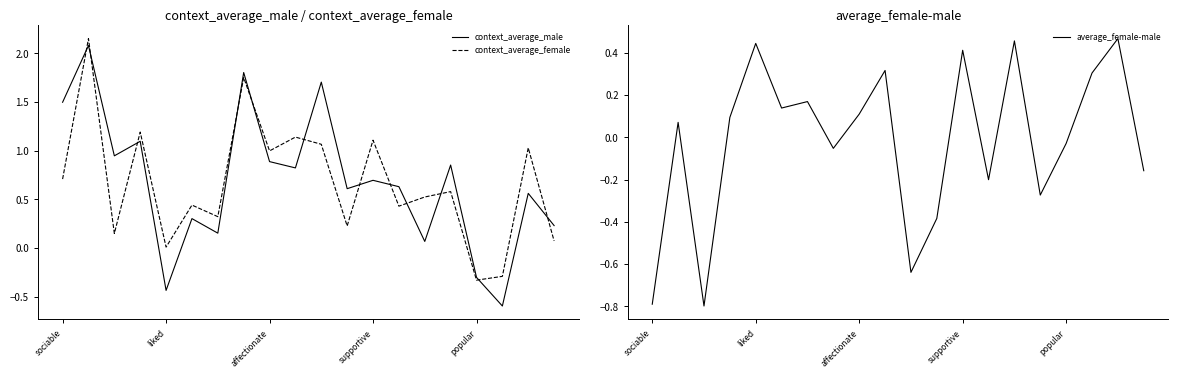

Where does the context_average_male series first go above 0?

sociable